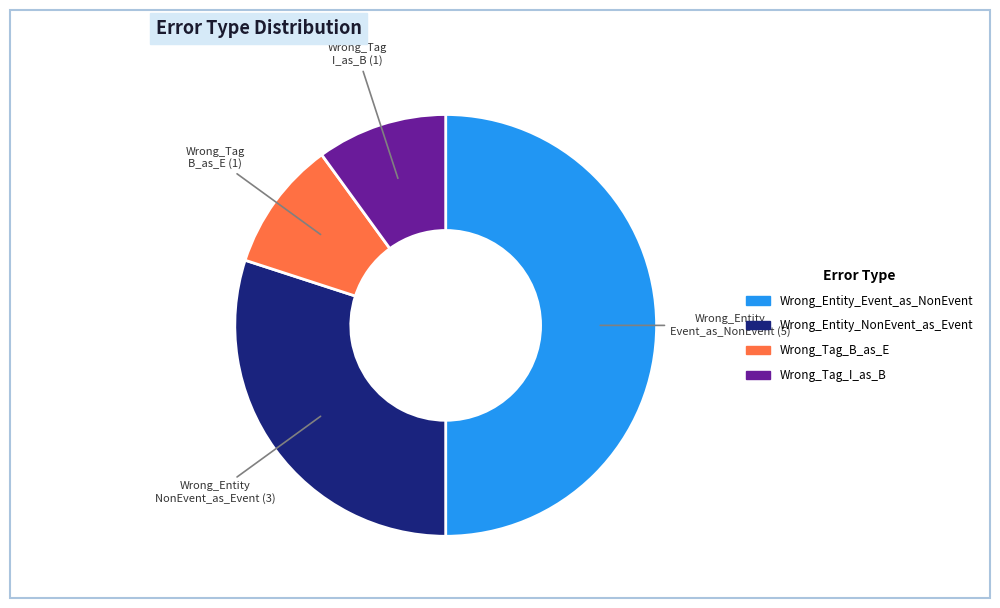

Combined, do Wrong_Tag_B_as_E and Wrong_Tag_I_as_B account for over 50%?

No